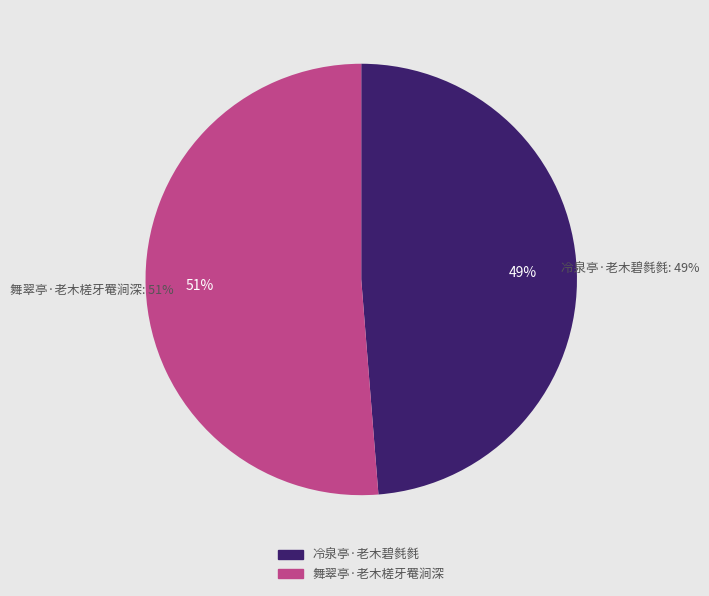

The 舞翠亭·老木槎牙罨涧深 slice represents 64% of the pie. True or false?

False